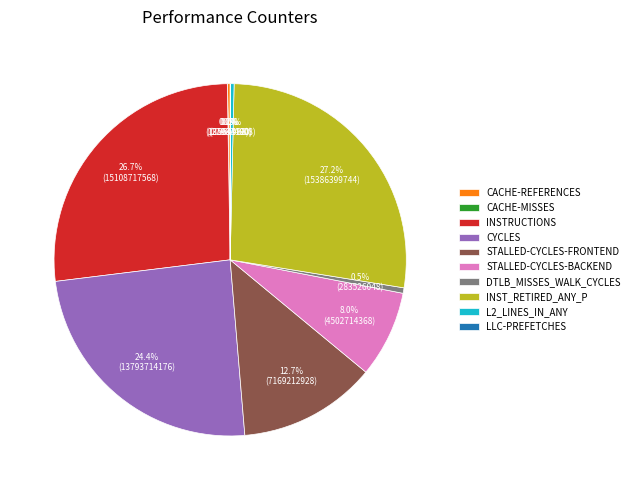

Do INST_RETIRED_ANY_P and INSTRUCTIONS together represent more than half of the pie?

Yes